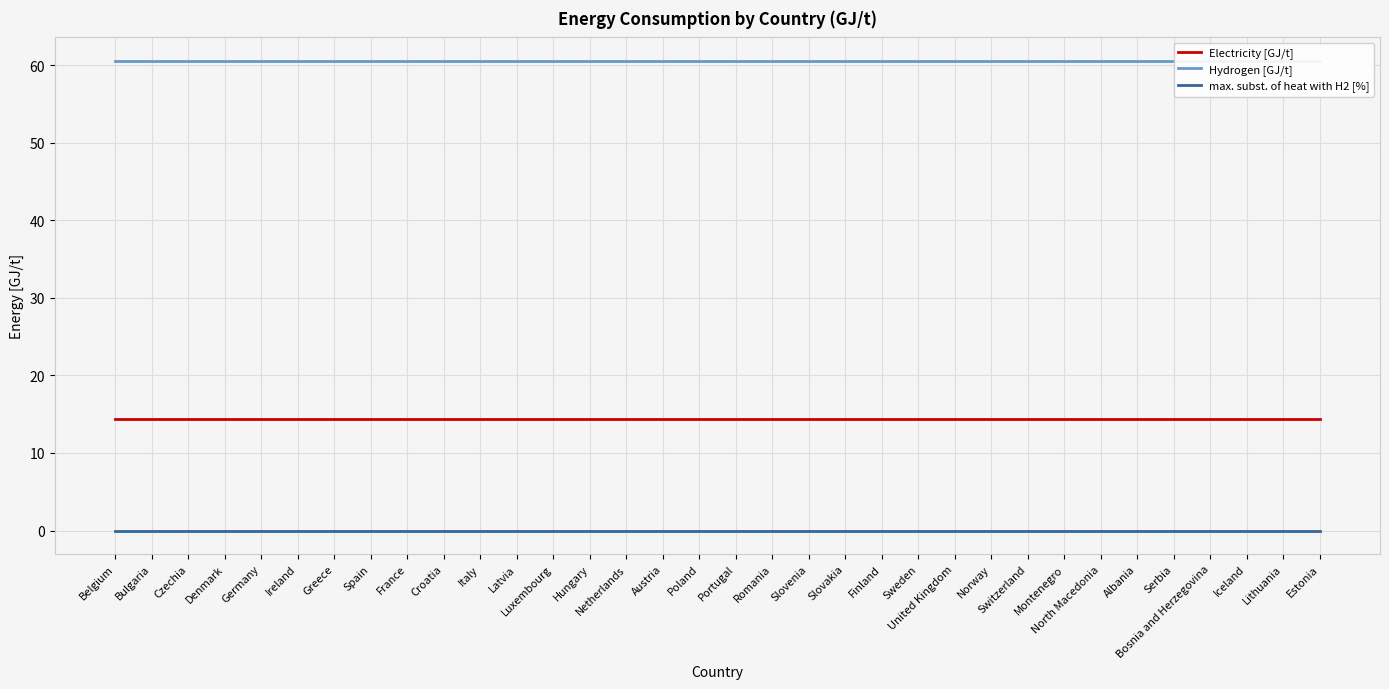

True or false: Electricity [GJ/t] and Hydrogen [GJ/t] cross at least once.

False